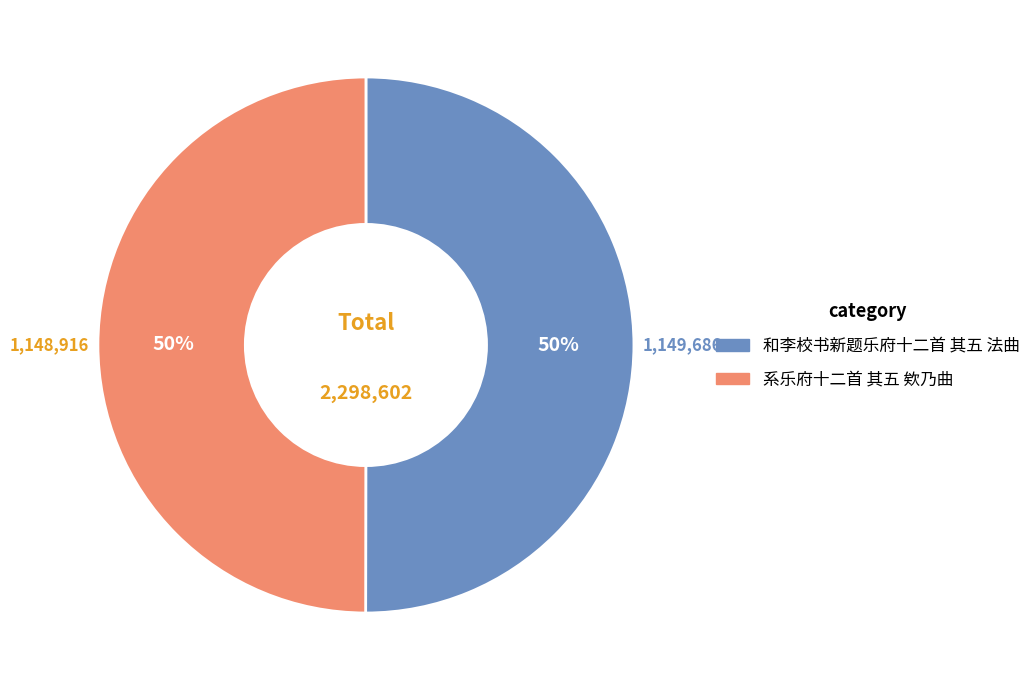

To the nearest percent, what is the average slice percentage?

50%